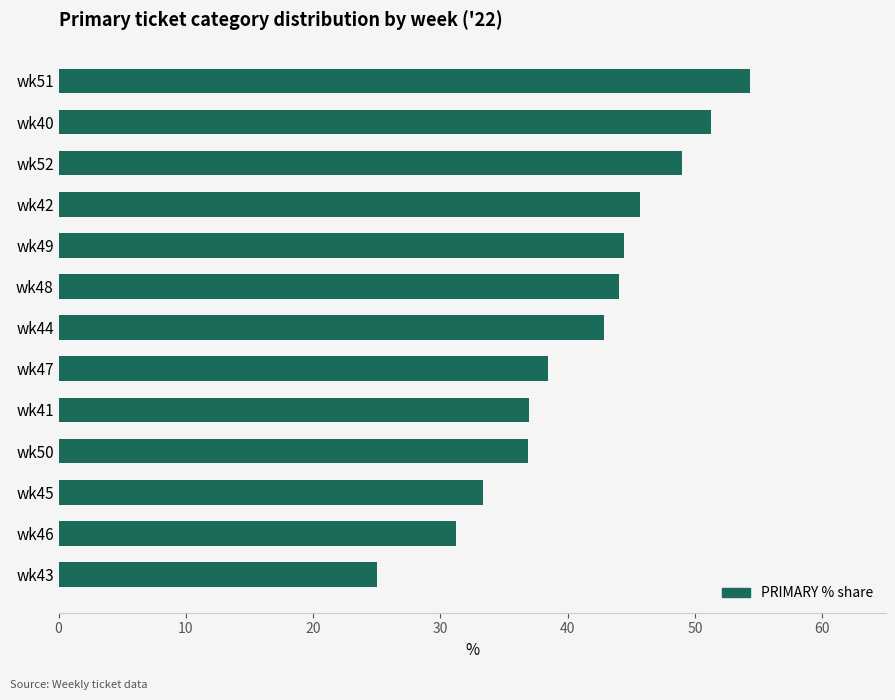

What is the ratio of the value at wk50 to the value at wk49?

0.8